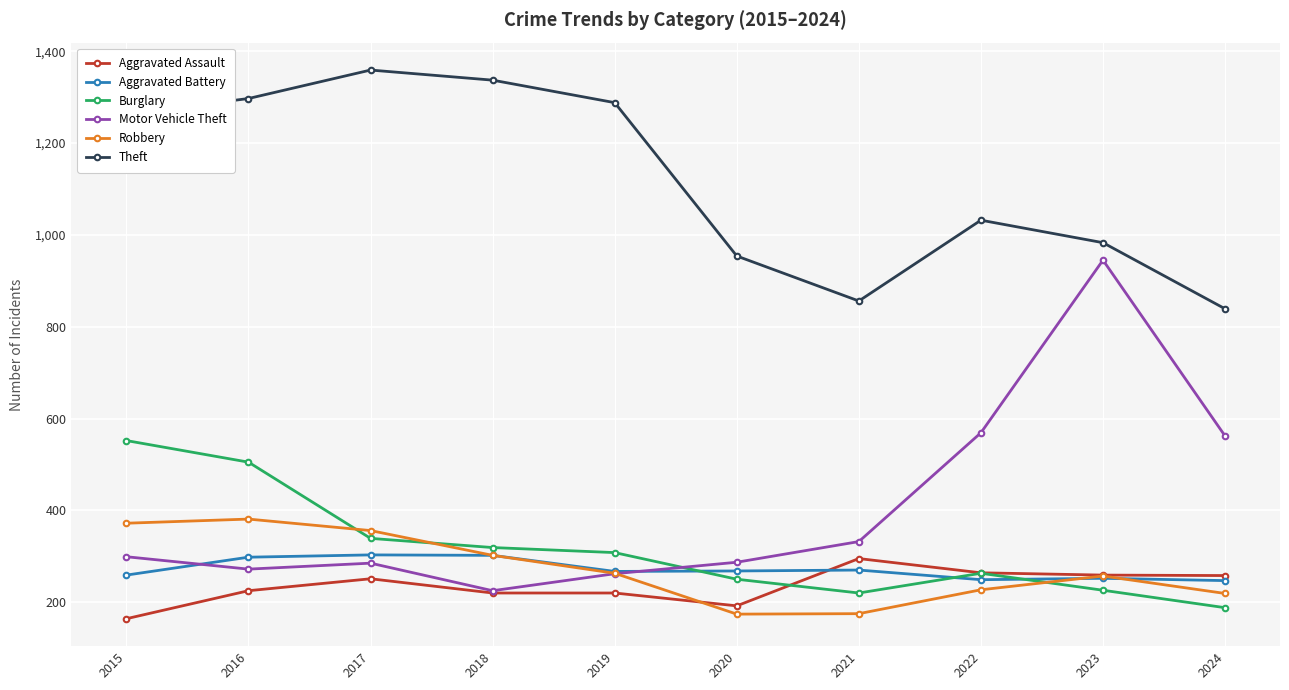

What is the sum of the Burglary values at 2019 and 2023?

534